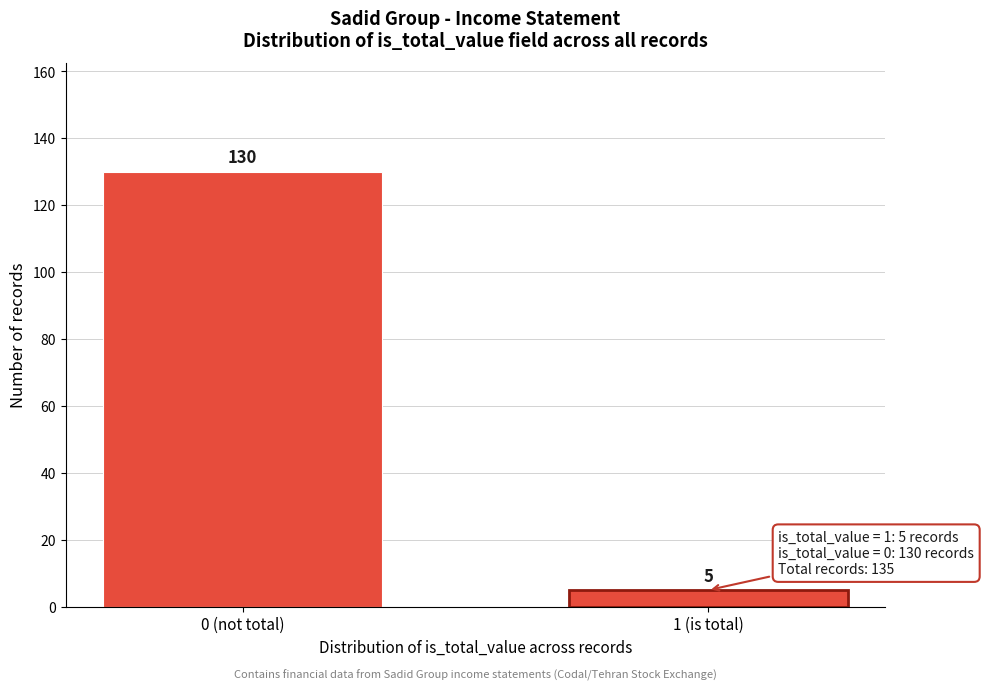

Reading left to right, list all the values displayed in this chart.

0 (not total)=130	1 (is total)=5